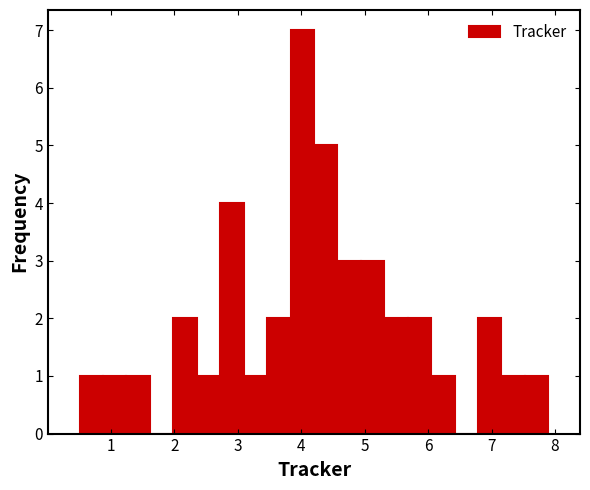

Read against the x-axis, roughly where is the centre of the tallest bar?

4.0